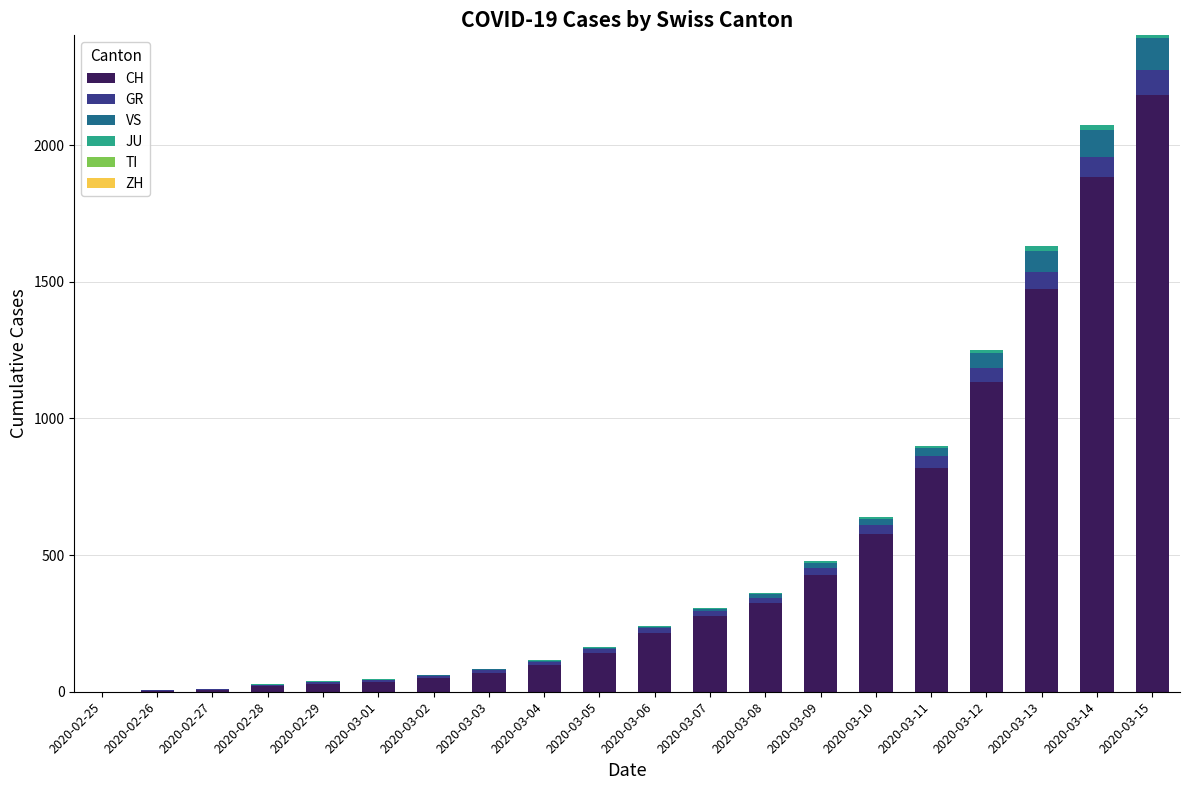

At which category is the sum across all series the highest?

2020-03-15